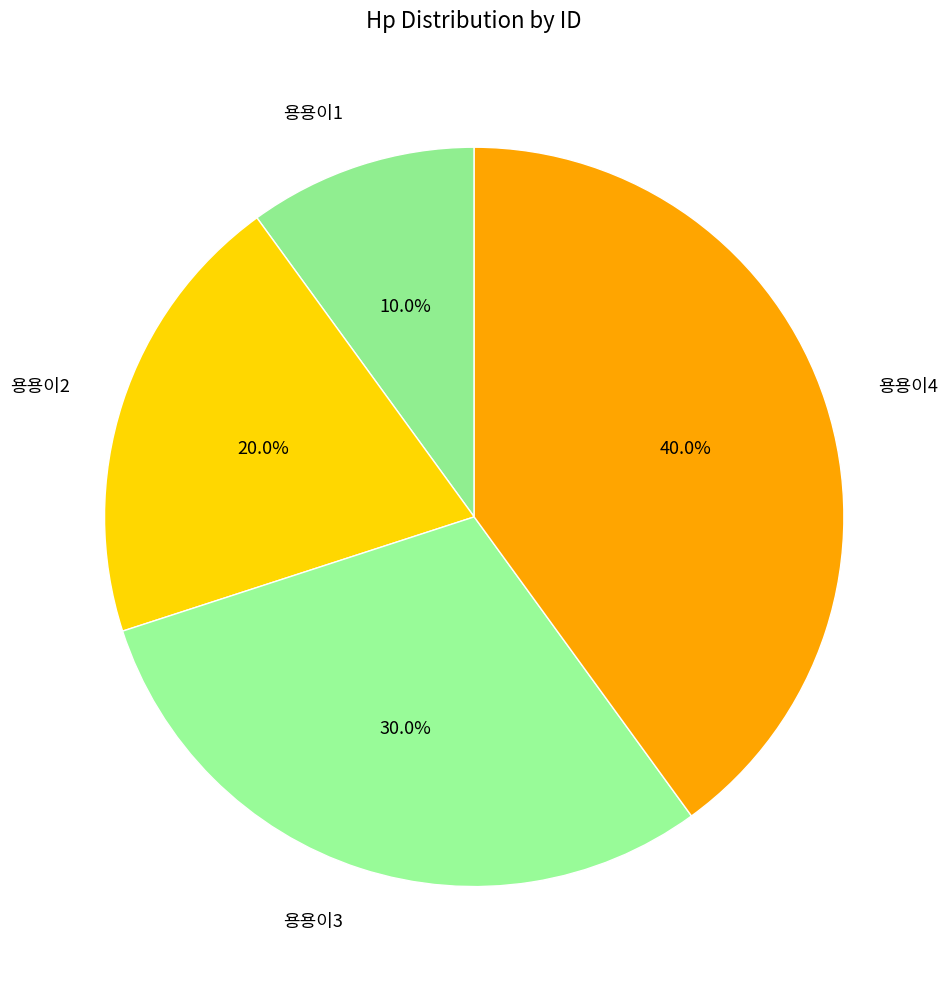

Between 용용이1 and 용용이2, which is larger?

용용이2